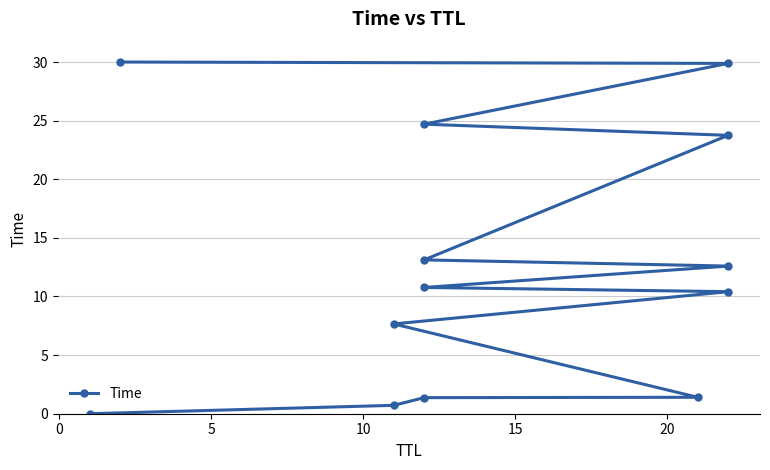

How many values exceed 10?

8